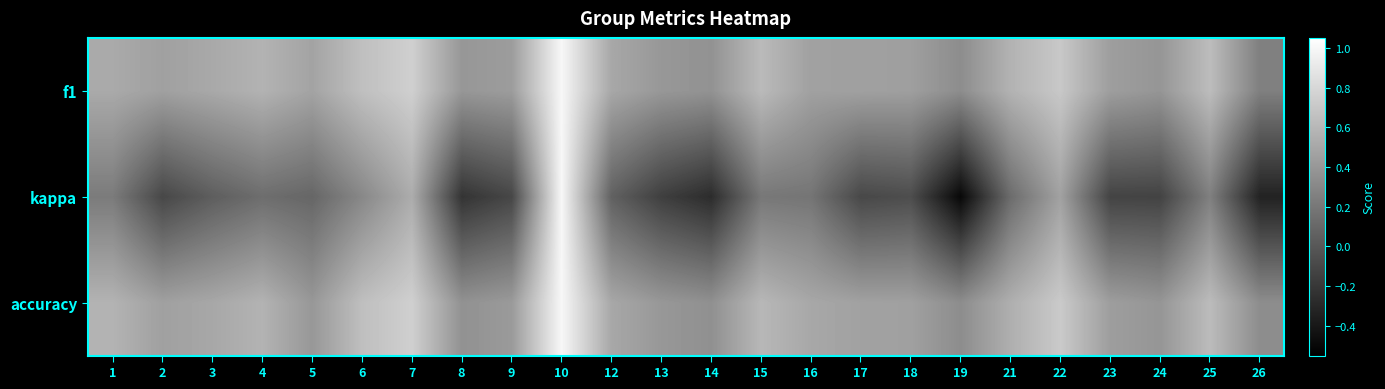

Reading right to left, transcribe all the data shown in this chart.

f1: 26=0.2	25=0.6	24=0.4	23=0.4	22=0.7	21=0.6	19=0.3	18=0.4	17=0.5	16=0.5	15=0.6	14=0.4	13=0.4	12=0.5	10=1.0	9=0.4	8=0.4	7=0.8	6=0.6	5=0.5	4=0.6	3=0.5	2=0.5	1=0.5
kappa: 26=-0.3	25=0.2	24=-0.1	23=-0.1	22=0.5	21=0.1	19=-0.5	18=-0.1	17=-0.1	16=0.2	15=0.2	14=-0.3	13=-0.2	12=0.1	10=1.0	9=-0.1	8=-0.2	7=0.5	6=0.3	5=0.1	4=0.1	3=0.0	2=-0.1	1=0.2
accuracy: 26=0.3	25=0.6	24=0.4	23=0.4	22=0.7	21=0.5	19=0.3	18=0.5	17=0.5	16=0.5	15=0.6	14=0.4	13=0.4	12=0.5	10=1.0	9=0.4	8=0.4	7=0.8	6=0.6	5=0.4	4=0.6	3=0.5	2=0.5	1=0.6